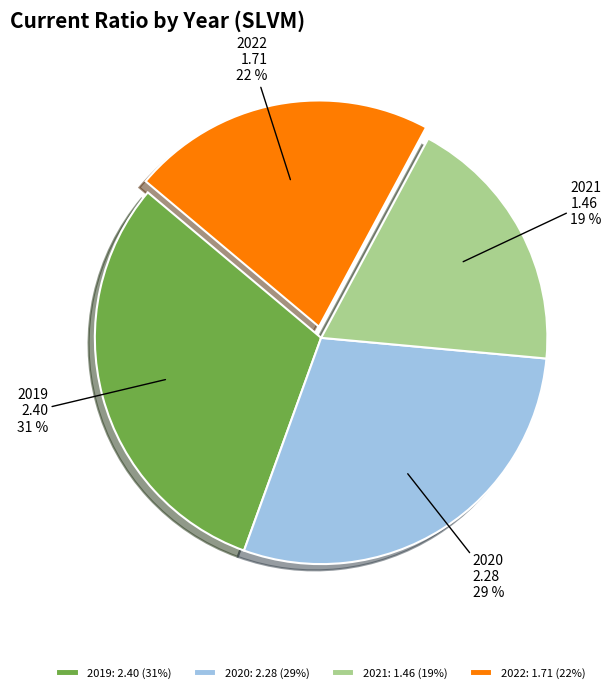

What is the ratio of the value at 2019 to the value at 2020?

1.1